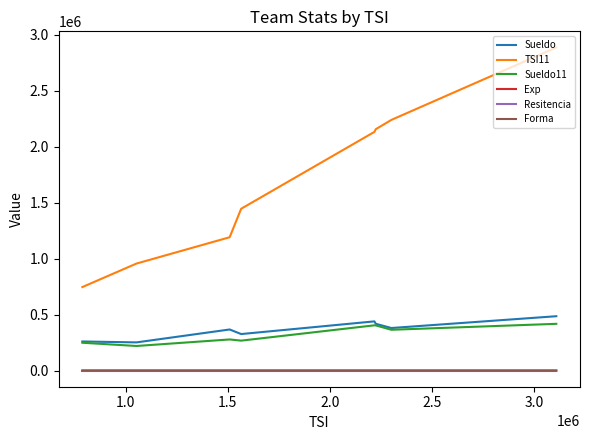

What is the maximum value shown in the chart?

2884270.0